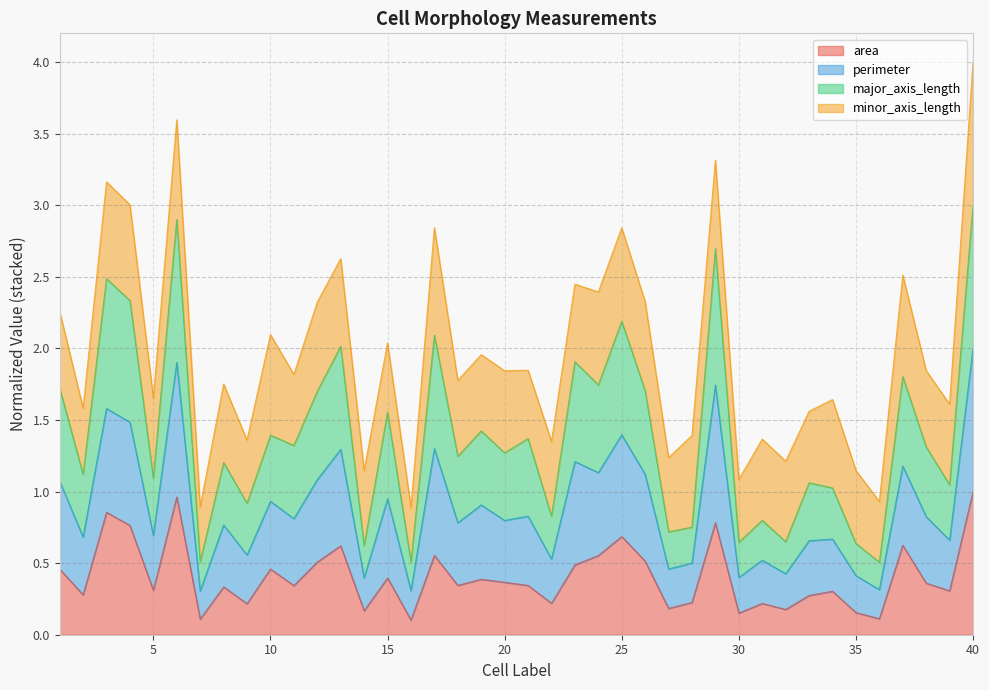

What value does the area series have at 19?

0.4